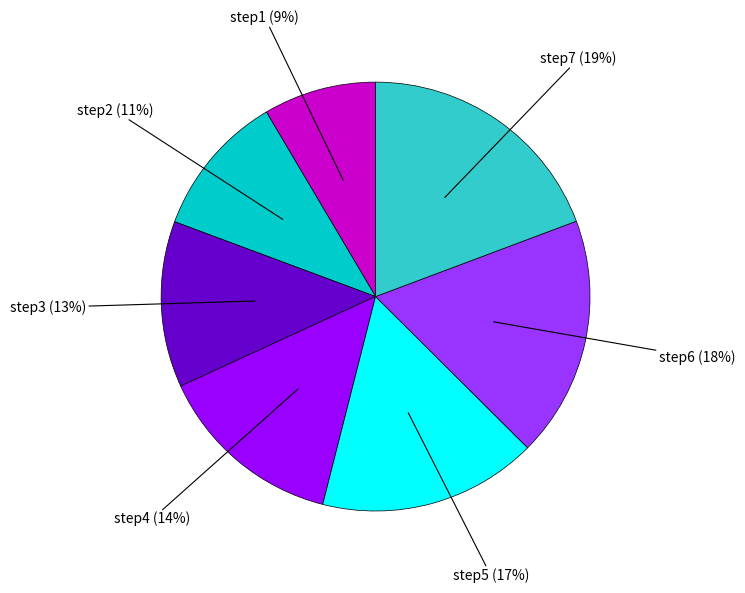

To the nearest percent, what is the average slice percentage?

14%